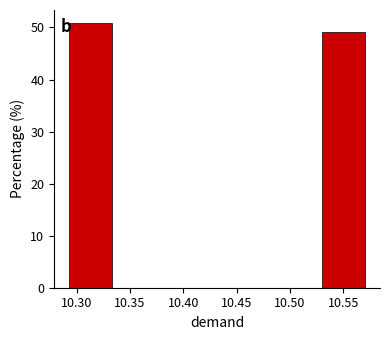

Reading left to right, transcribe this chart: for each bar, give the range it covers on the x-axis and its height. Neither the bar edges nor the heights are printed on the chart, so give them approximately, as read against the axes.

10.290 to 10.335: 51
10.335 to 10.385: 0
10.385 to 10.430: 0
10.430 to 10.480: 0
10.480 to 10.525: 0
10.525 to 10.575: 49